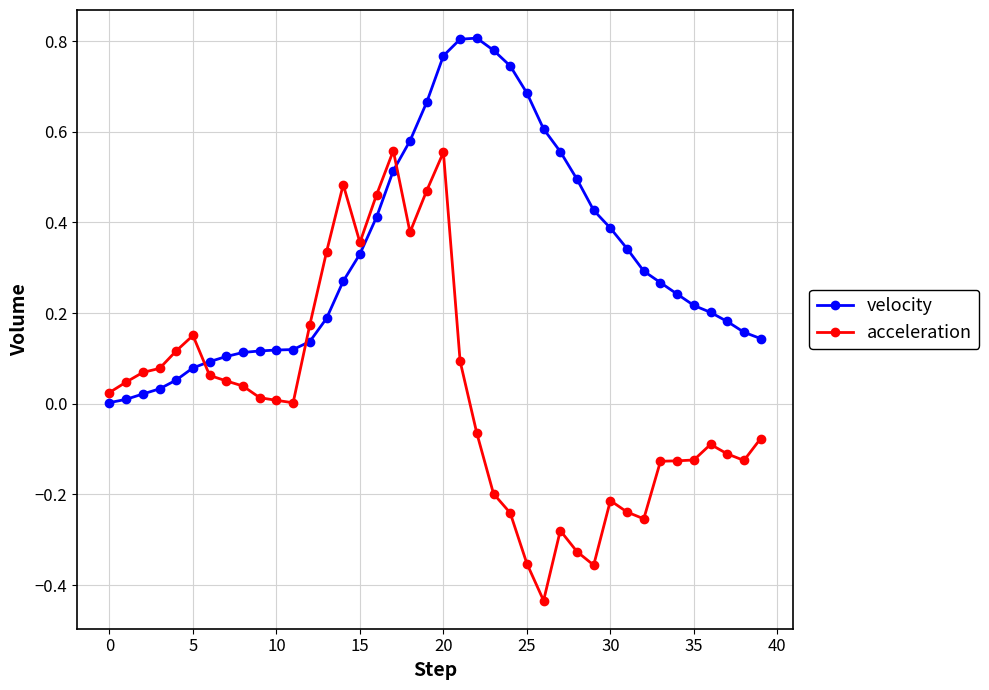

Which series has the widest spread of values?

acceleration